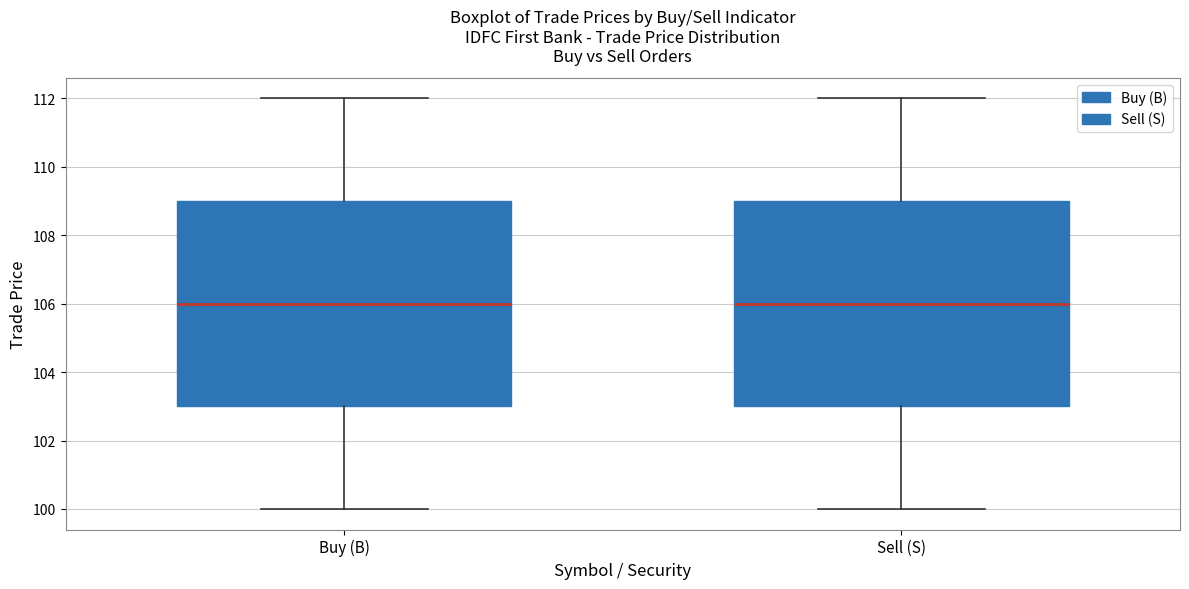

Reading left to right, read every box against the y-axis: the position of its median line, the range the box covers, and the ends of its whiskers. The values are not printed on the chart, so give them approximately, as read against the axis.

Buy (B): median 106, box 103 to 109, whiskers 100 to 112
Sell (S): median 106, box 103 to 109, whiskers 100 to 112